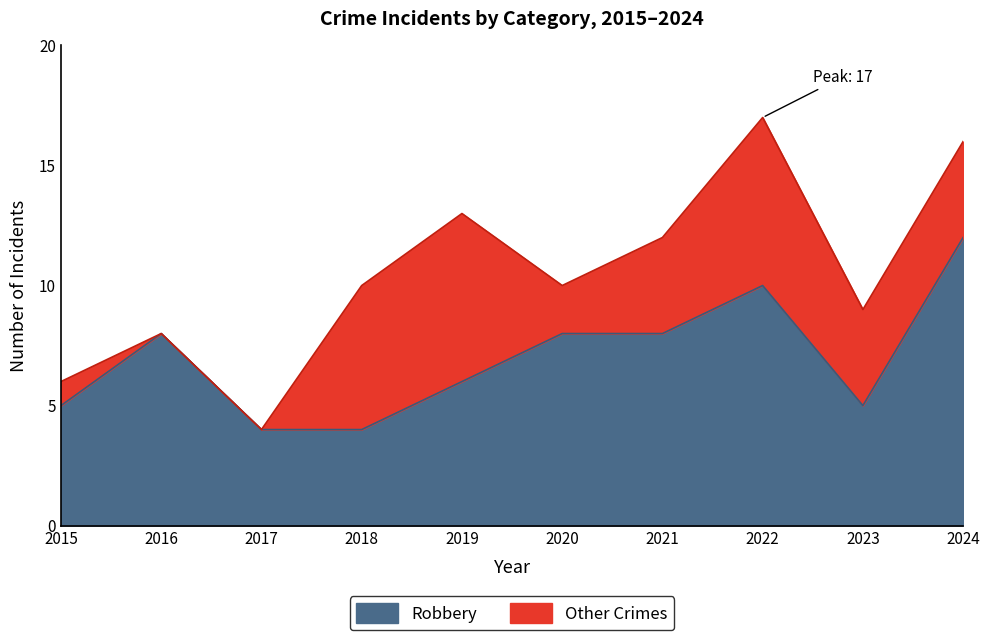

List the labels in order of value, largest first.

2024, 2022, 2016, 2020, 2021, 2019, 2015, 2023, 2017, 2018